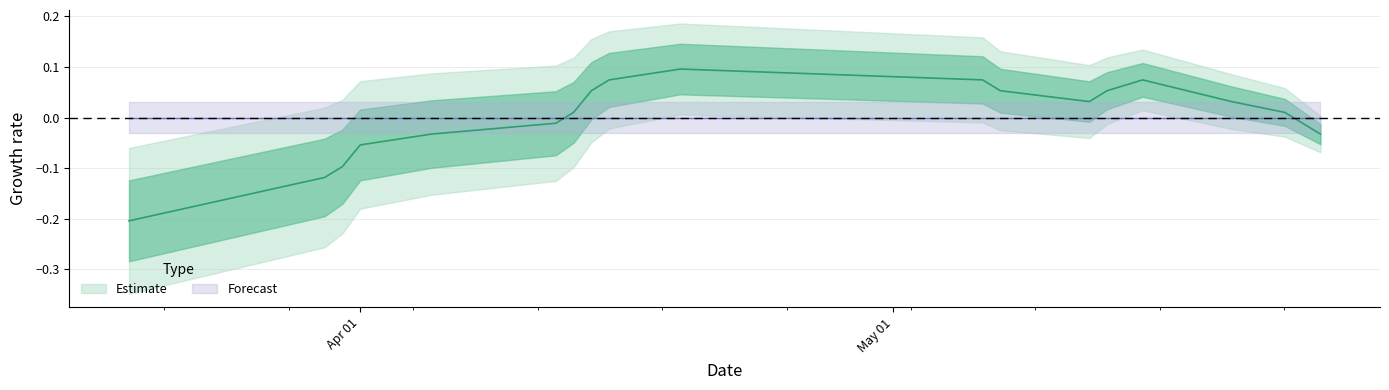

List the labels in order of value, largest first.

1650328411, 1649982810, 1651797227, 1652574853, 1649896407, 1651883617, 1652402029, 1652315702, 1653006844, 1649809996, 1653266022, 1649723597, 1653352428, 1649118821, 1653438809, 1648773202, 1648686803, 1648600384, 1647649947